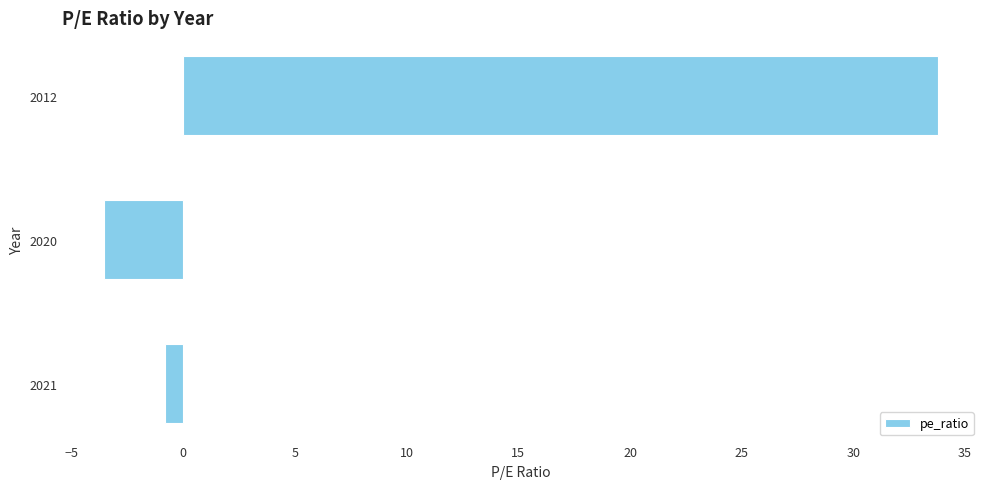

True or false: the data shows -4.8 at 2020.

False